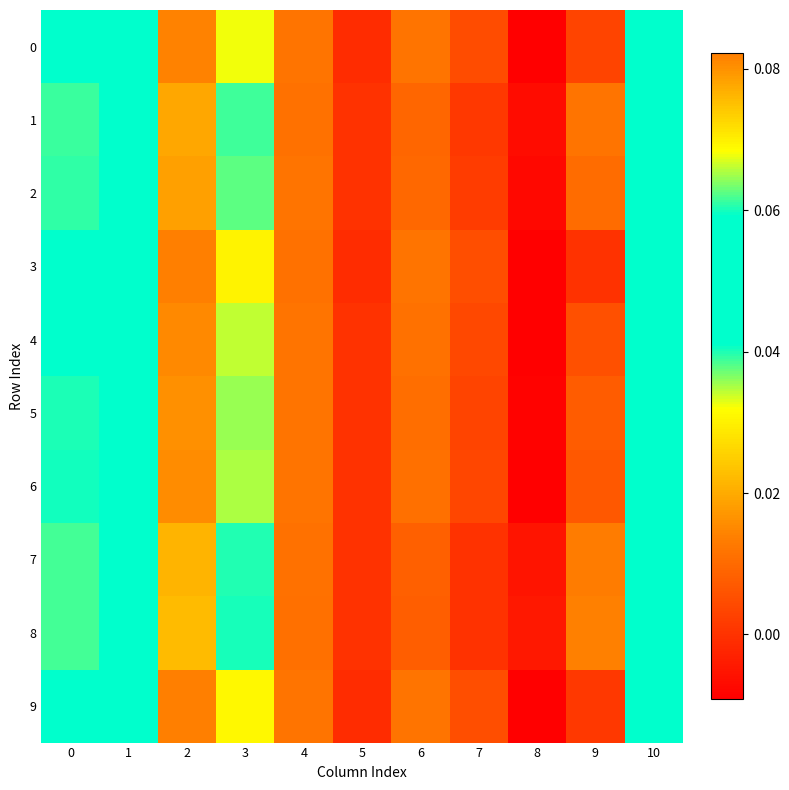

At 1, list the series in order from largest to smallest.

8, 7, 1, 2, 5, 6, 4, 0, 9, 3